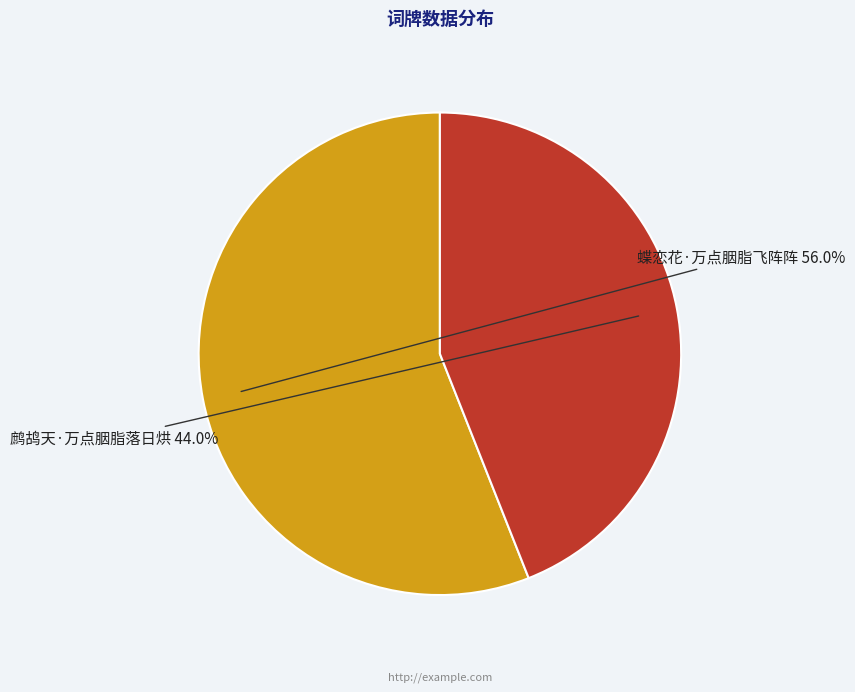

Is there a majority slice in this chart?

Yes